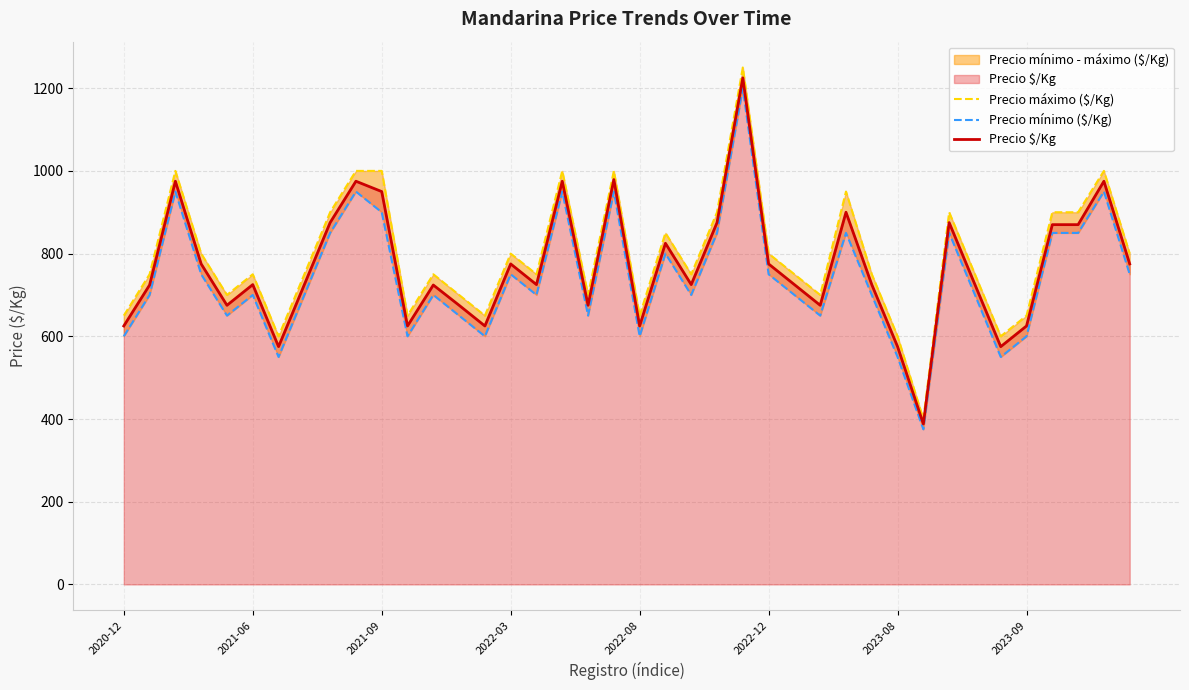

True or false: Precio máximo ($/Kg) and Precio mínimo ($/Kg) intersect in this chart.

False